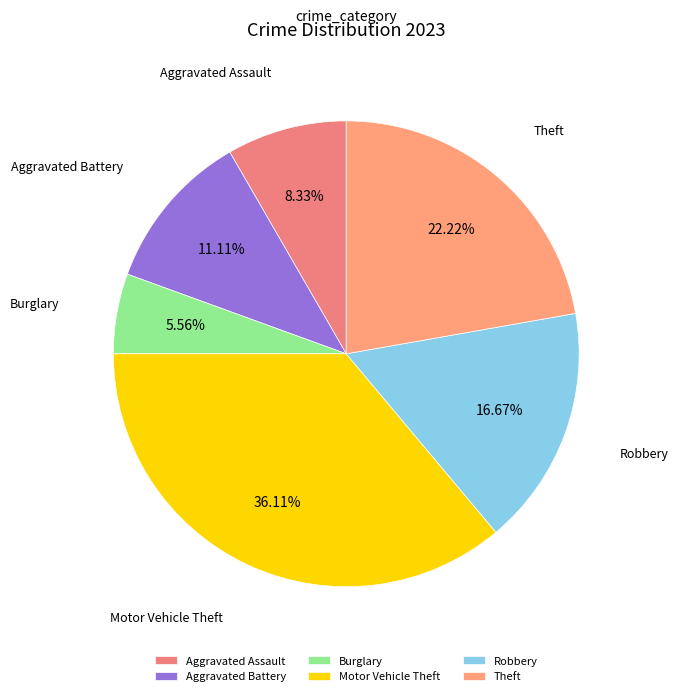

To the nearest percent, what percentage of the pie is Theft?

22%